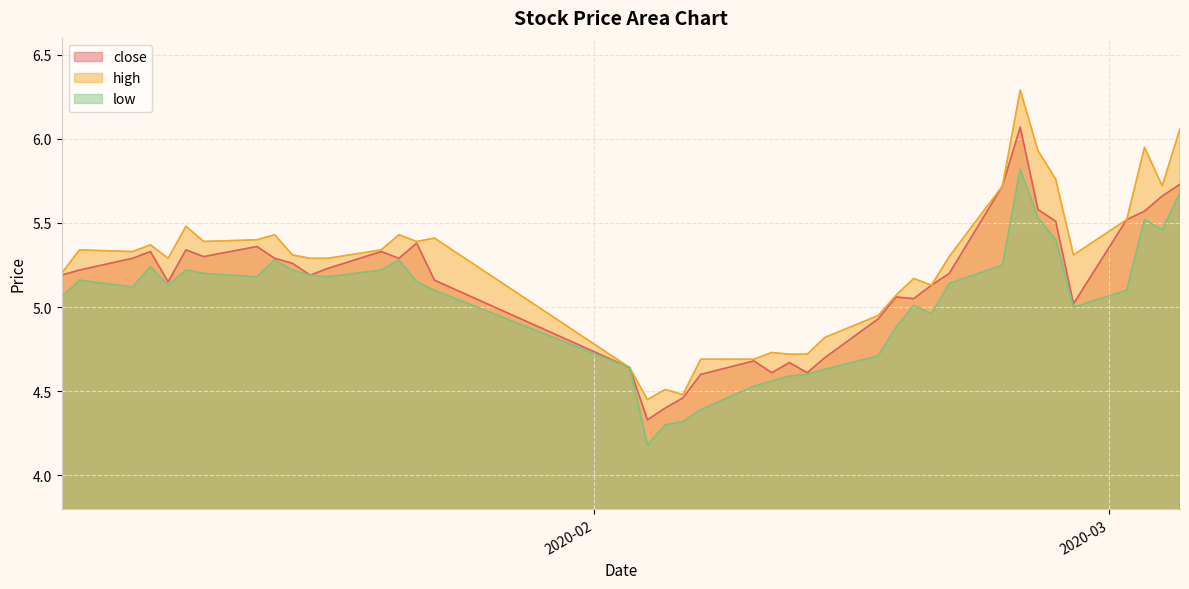

True or false: low has more than 1 interior local peaks.

True